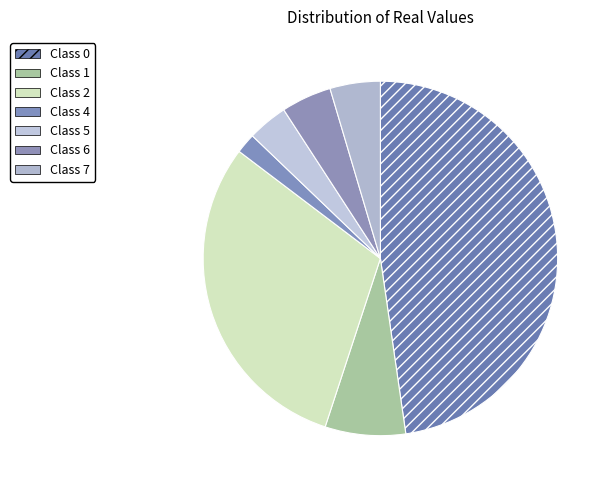

Rank the categories by value from lowest to highest.

4, 5, 6, 7, 1, 2, 0